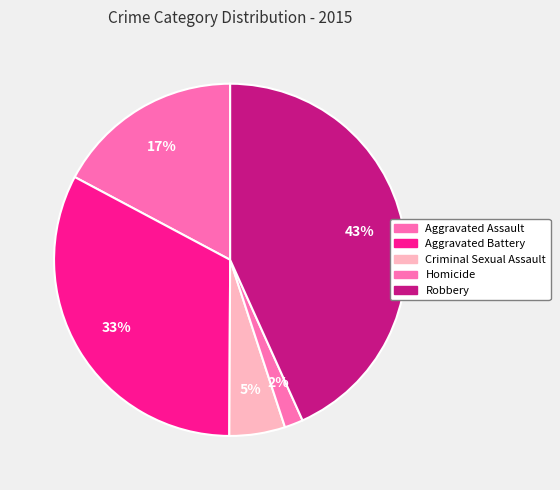

Which slice is the smallest?

Homicide